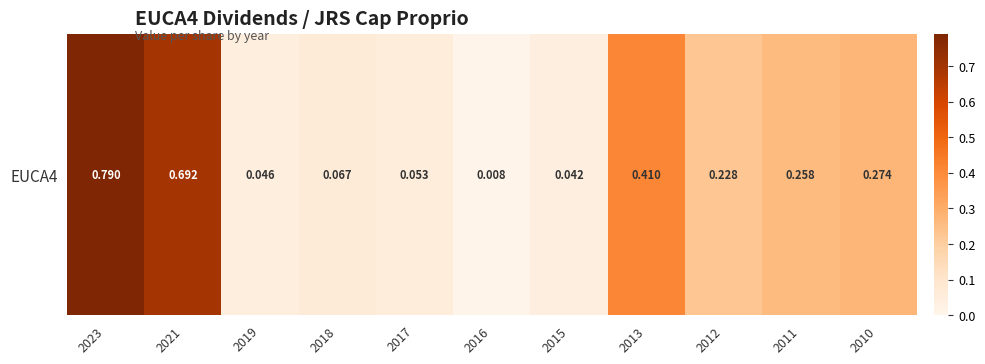

Reading left to right, list all the values displayed in this chart.

2023=0.8	2021=0.7	2019=0.0	2018=0.1	2017=0.1	2016=0.0	2015=0.0	2013=0.4	2012=0.2	2011=0.3	2010=0.3